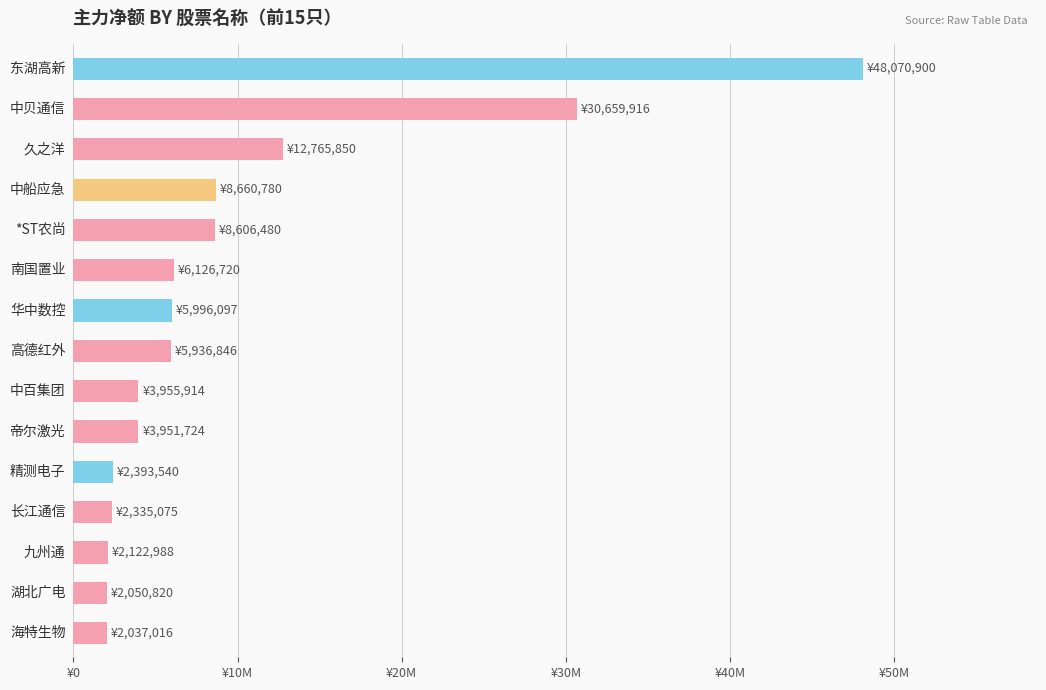

What is the average value?

9711378